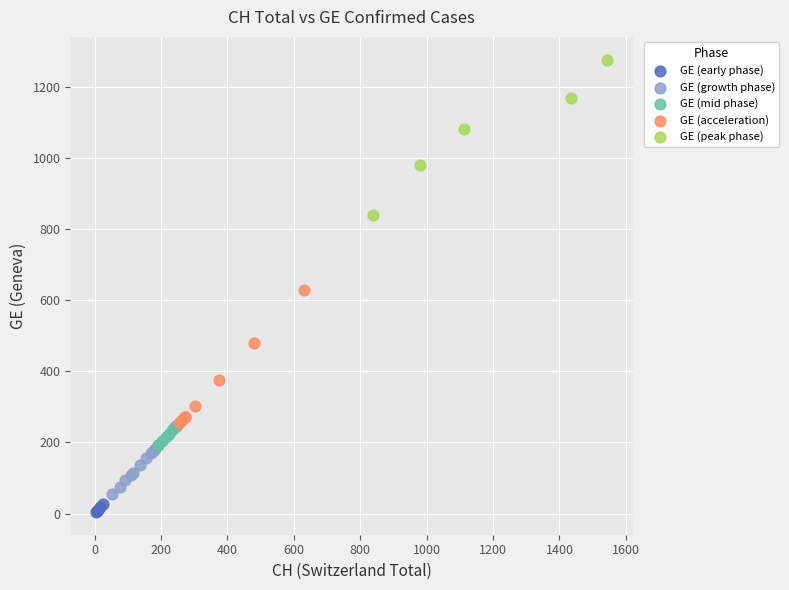

Which series contains the highest Y value?

GE (peak phase)